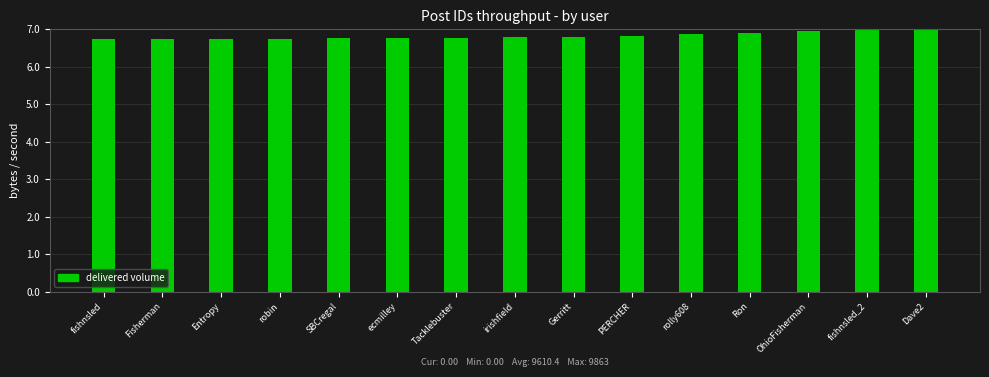

True or false: the data shows 6.8 at ecmilley.

True